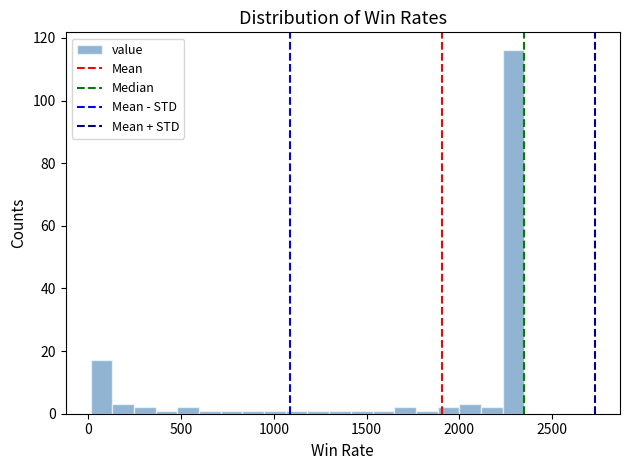

Read against the x-axis, roughly where is the centre of the tallest bar?

2300